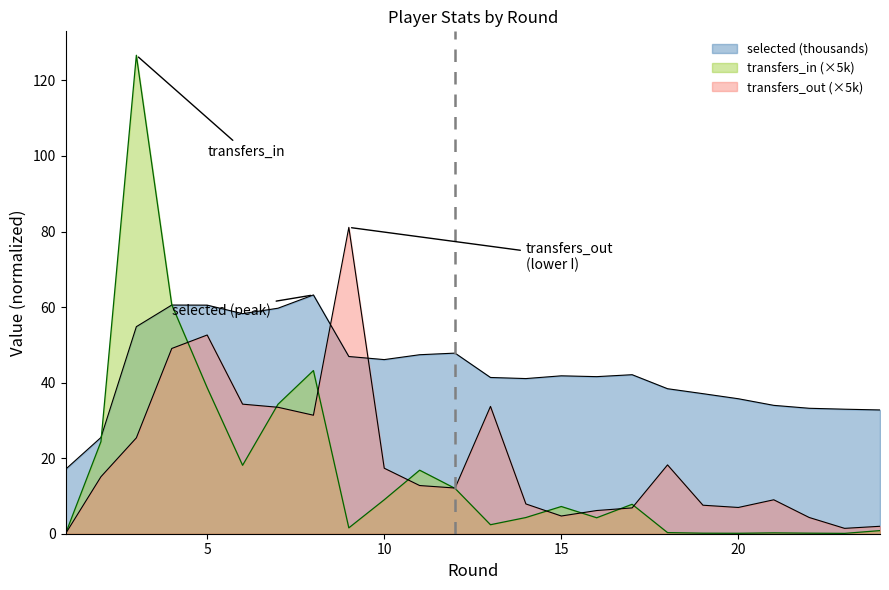

What are all the series names shown in the legend?

selected, transfers_in, transfers_out